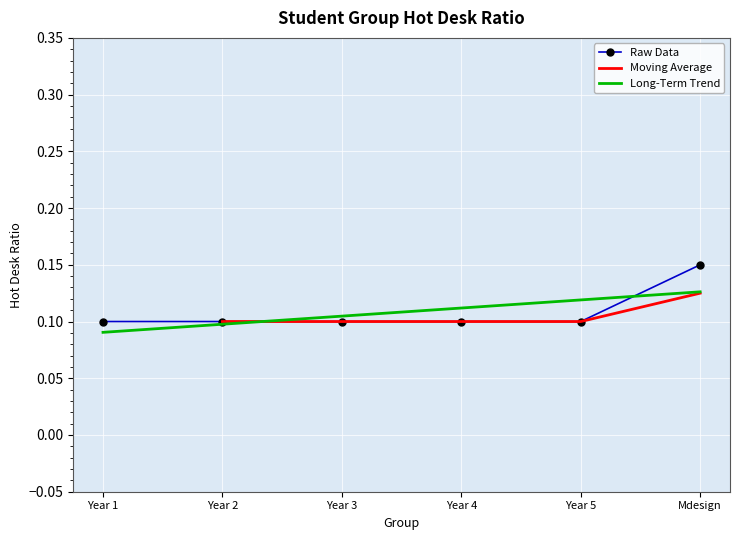

What is the value of the 6th point from the left?

0.1